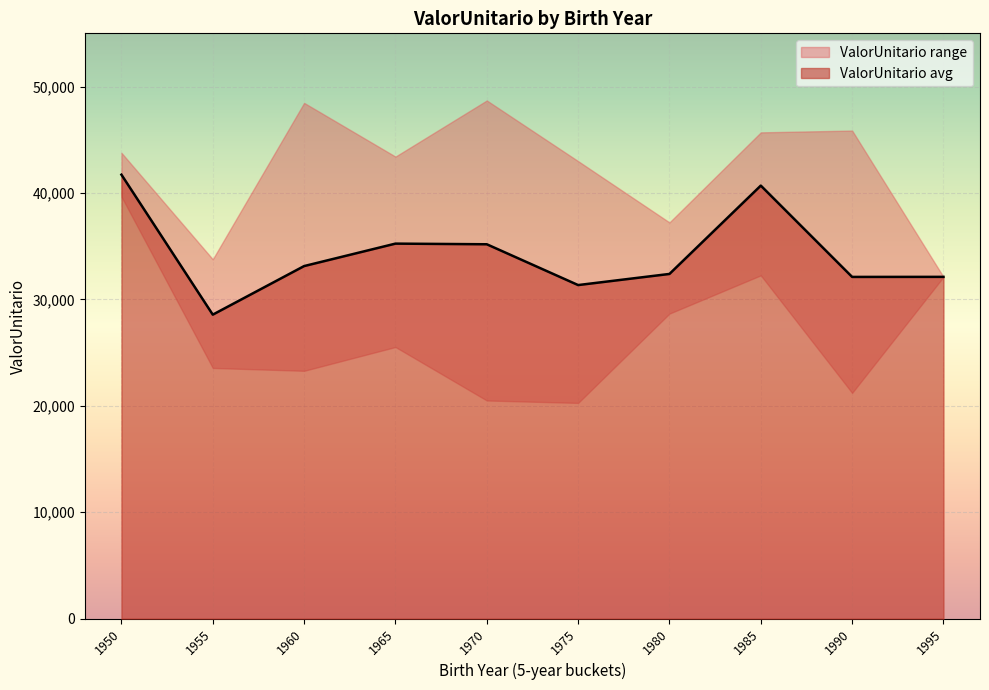

What is the minimum value for ValorUnitario avg?

28564.1